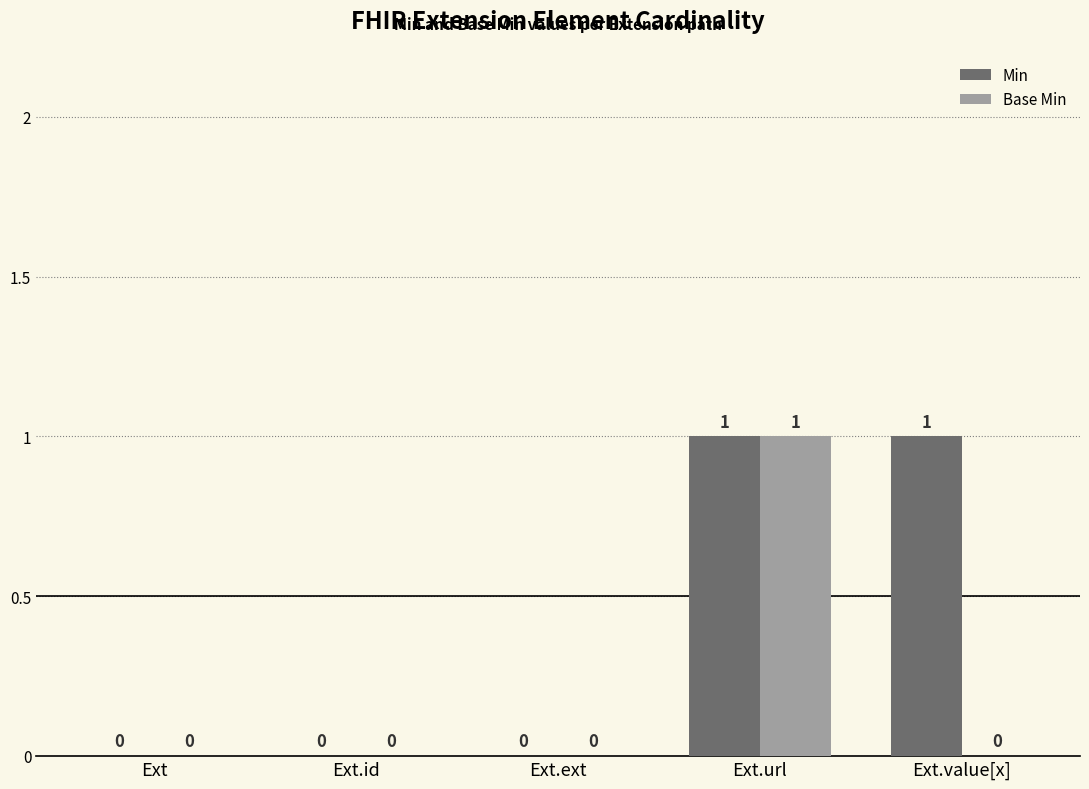

The Min series shows 1 at Ext.value[x]. True or false?

True